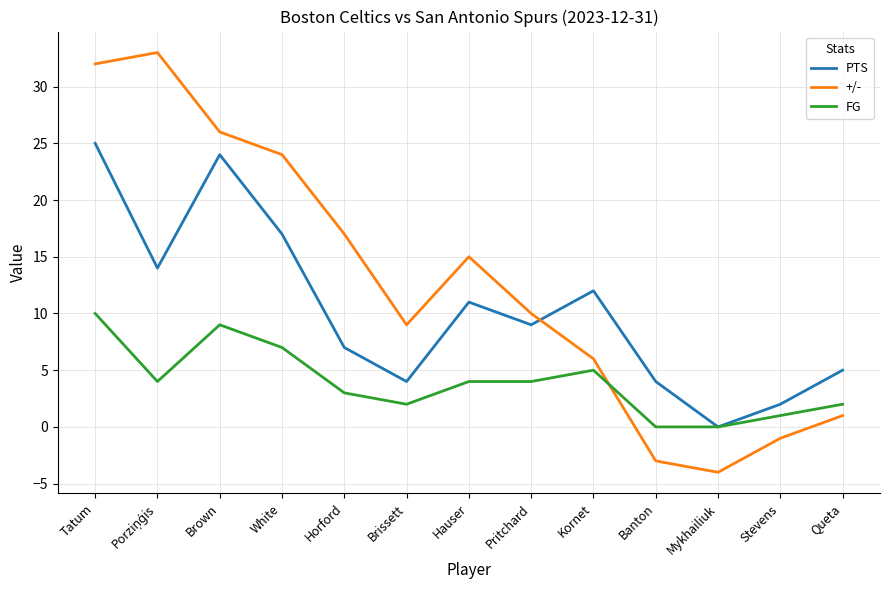

The value of PTS at Mykhailiuk is 0. True or false?

True